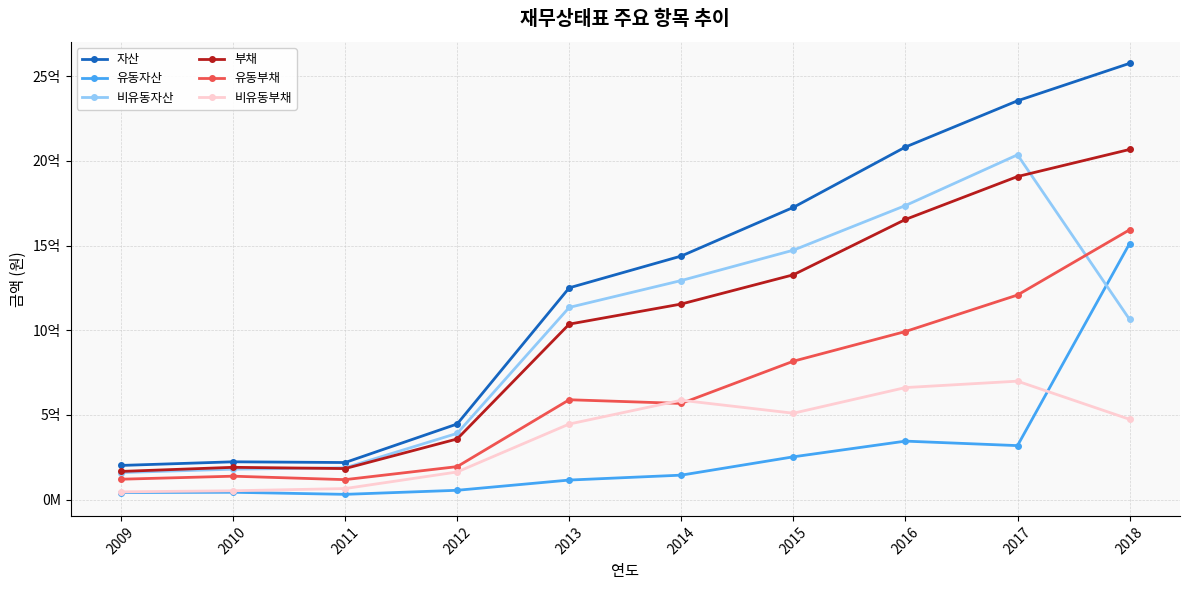

Where is 비유동부채 nearest to the value 372661879?

2013